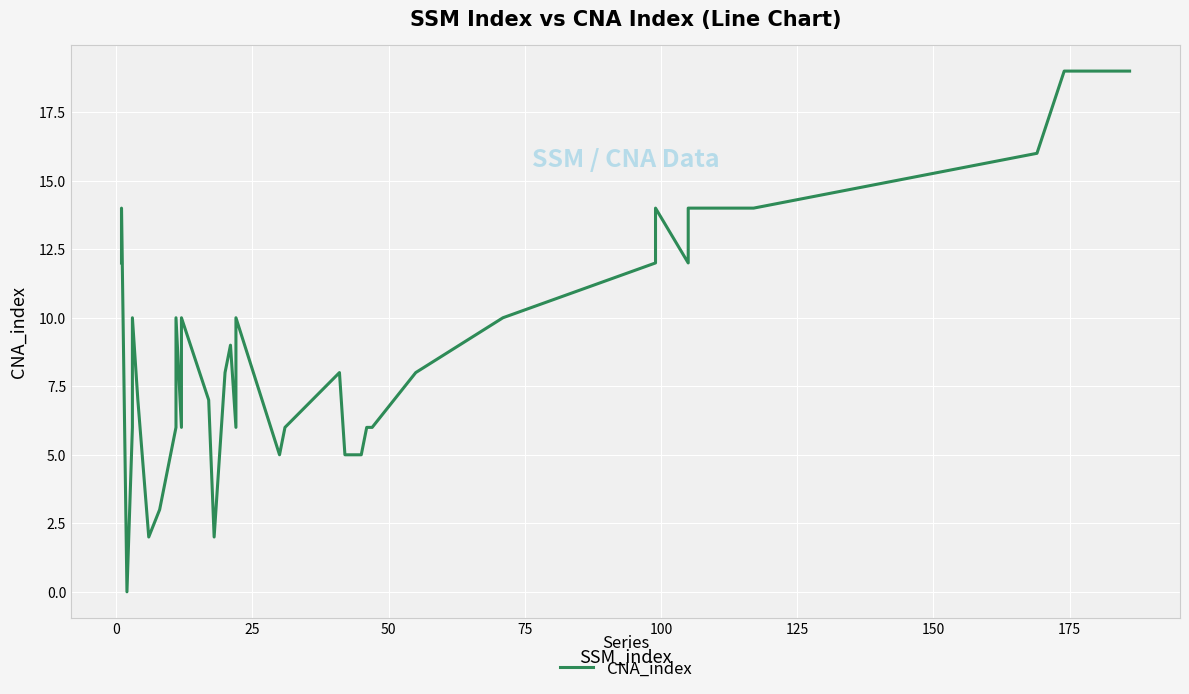

Reading left to right, what are all the values shown in this chart?

12	14	0	6	10	7	2	3	4	5	6	10	6	10	7	2	8	9	6	10	5	6	7	8	5	5	5	5	6	6	8	10	12	14	12	14	14	16	19	19